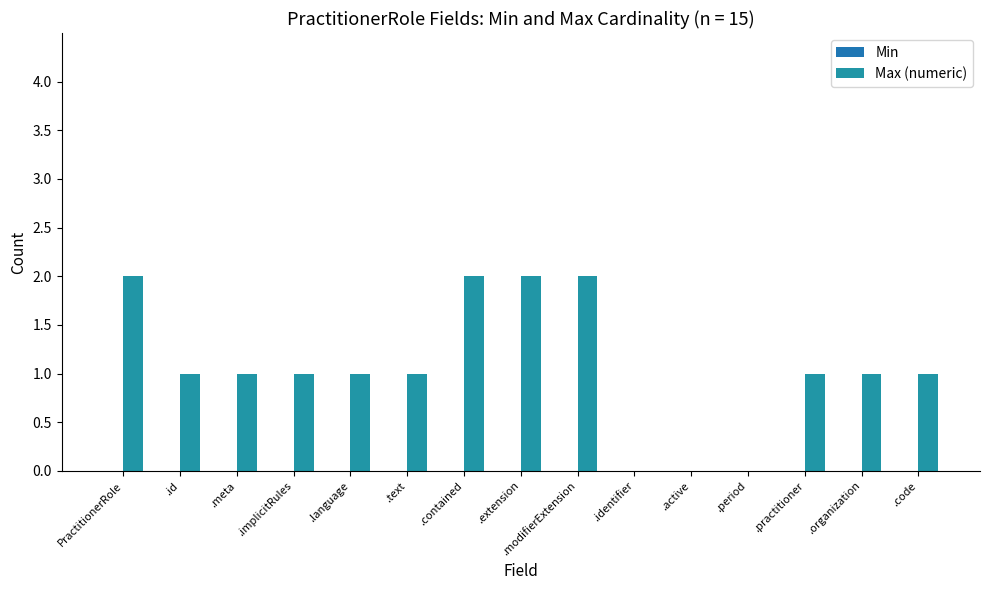

Are the bars horizontal?

No